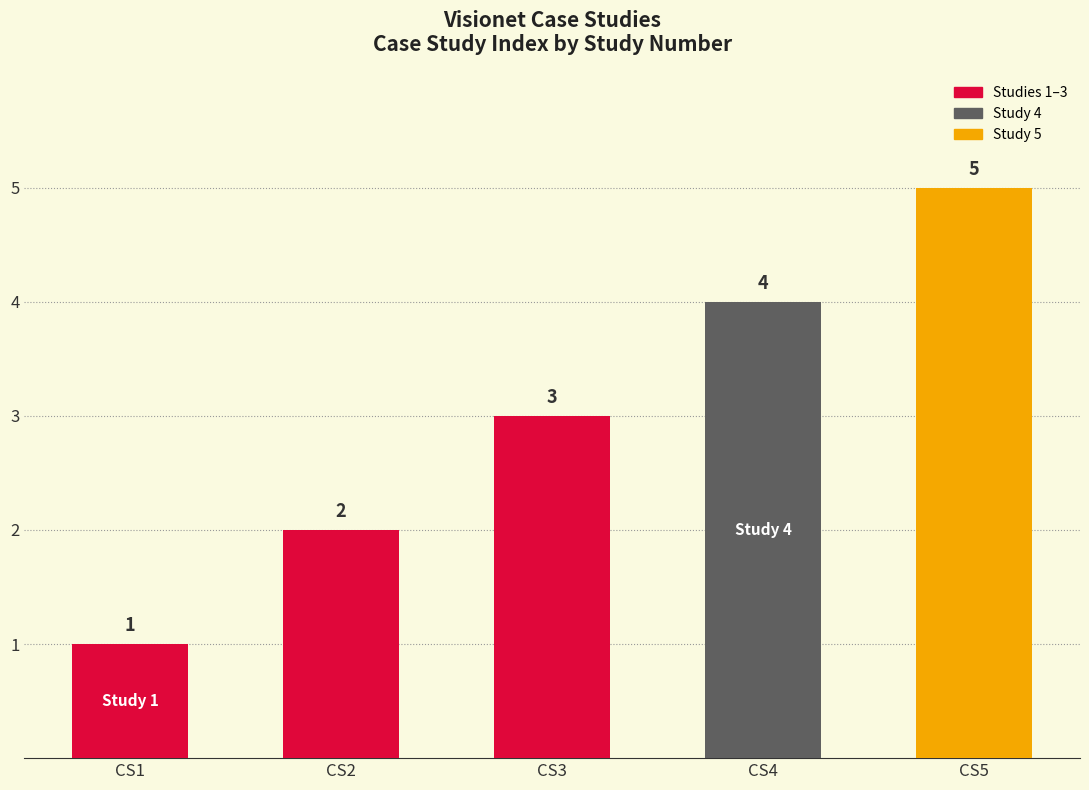

What is the smallest value displayed?

1